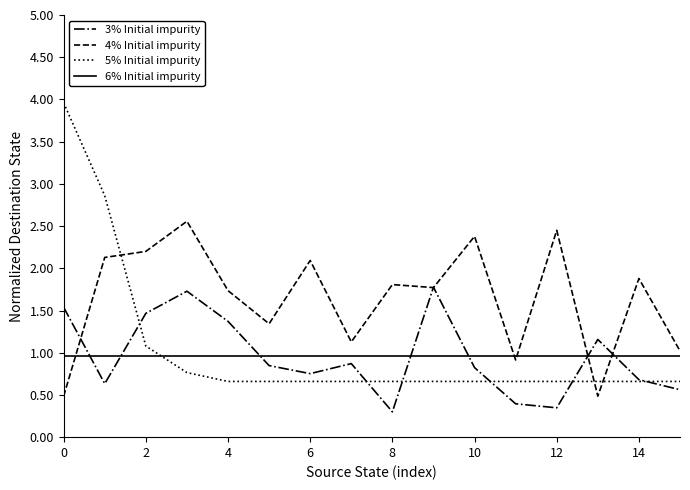

What is the lowest value of the 4% Initial impurity series?

0.5